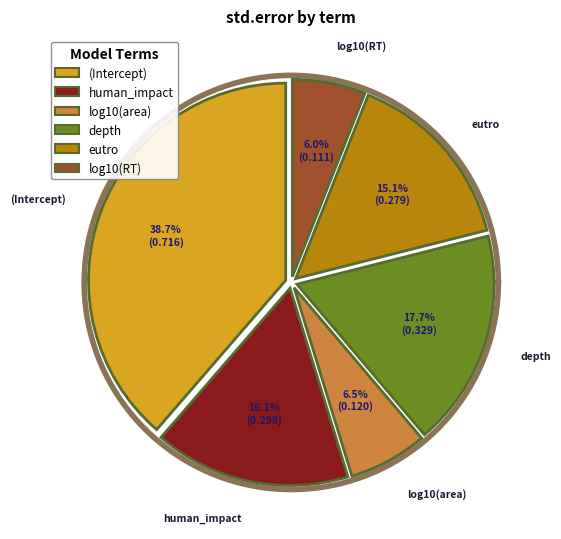

Is it true that eutro is 15% of the pie?

True